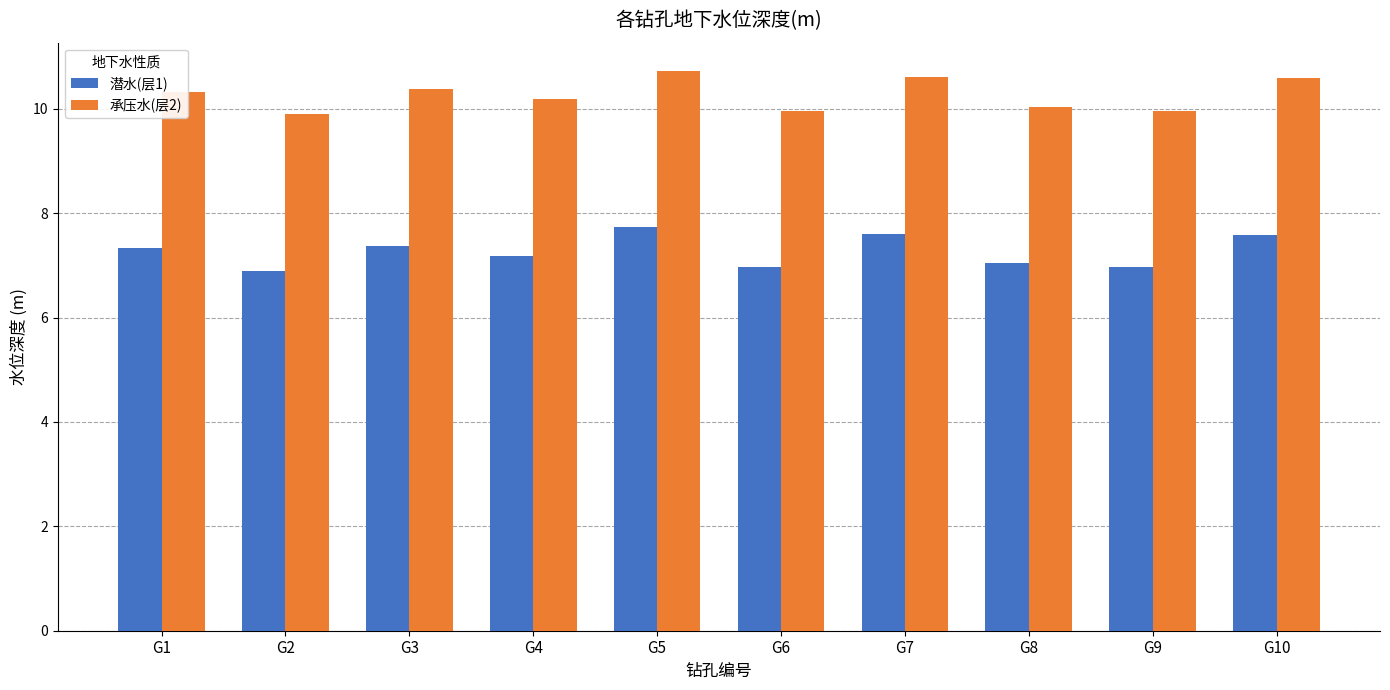

How many categories are shown in the chart?

10